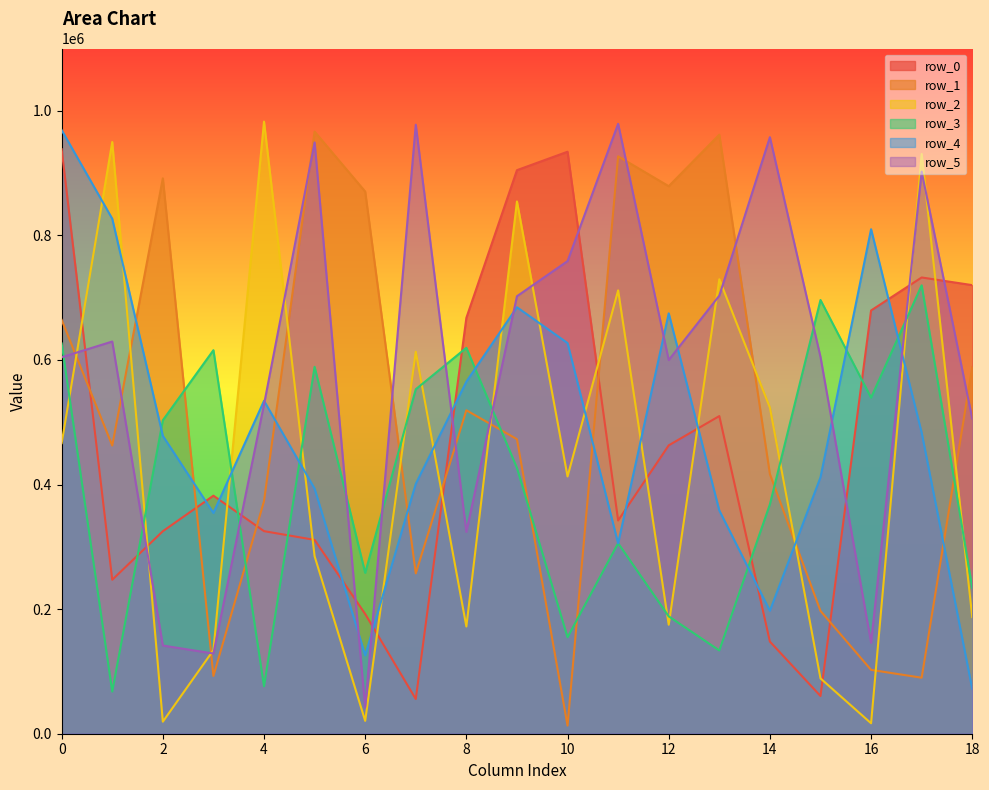

Which has a higher value, 3 or 15?

3